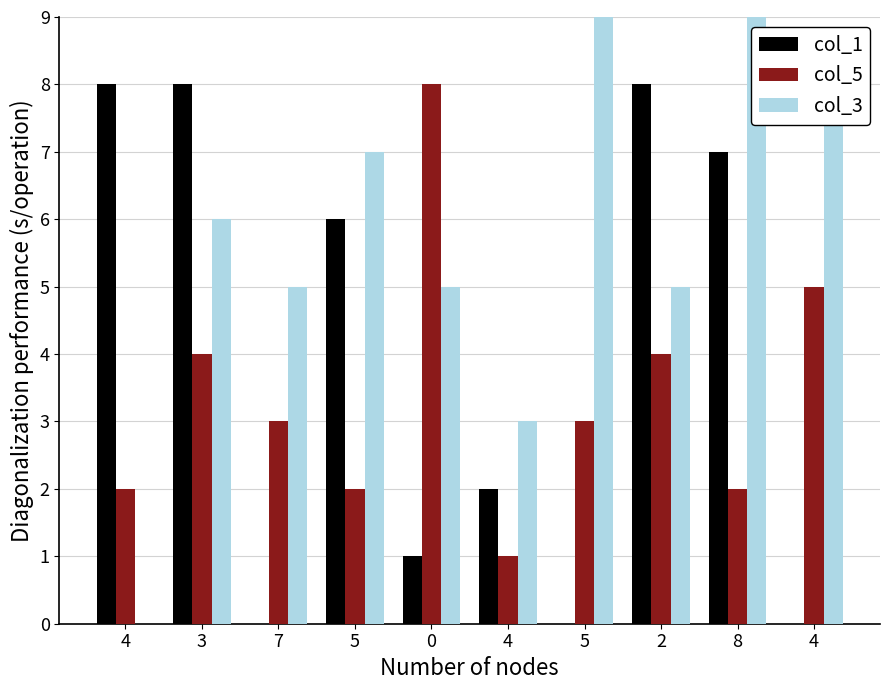

Are the bars grouped side by side (vs. stacked)?

Yes